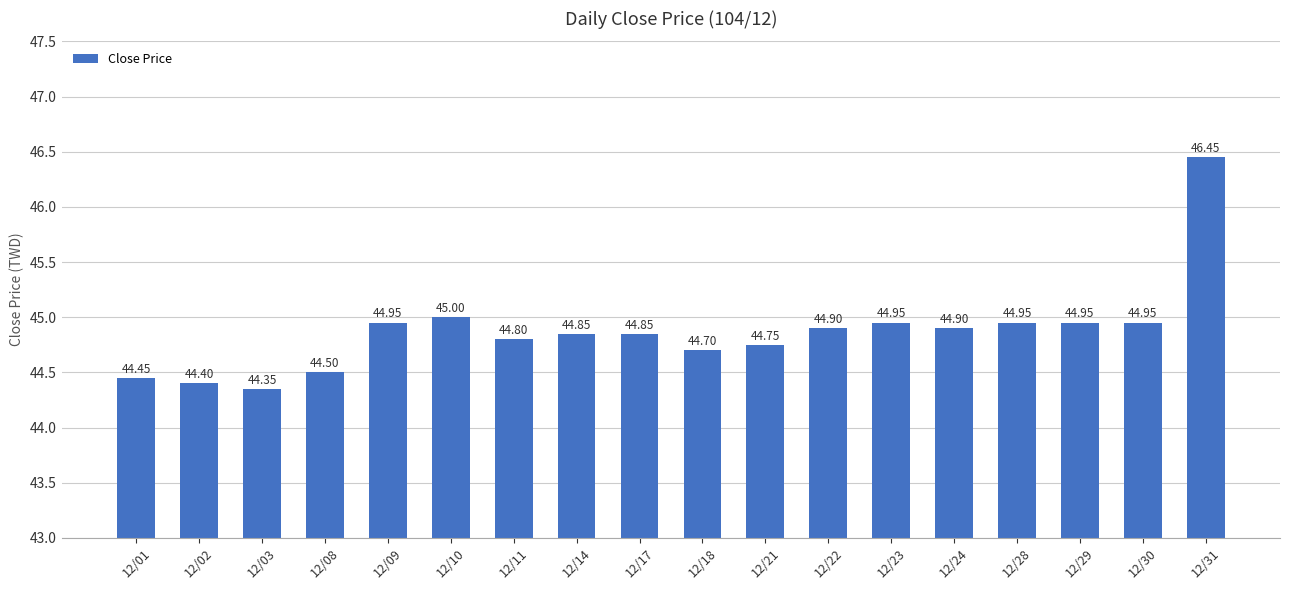

At which label is the value closest to 45?

12/10